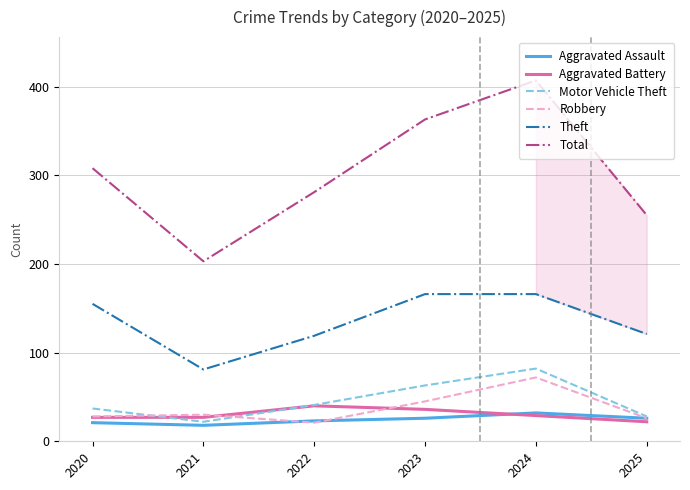

Between 2022 and 2025, which series saw the biggest shift?

Total